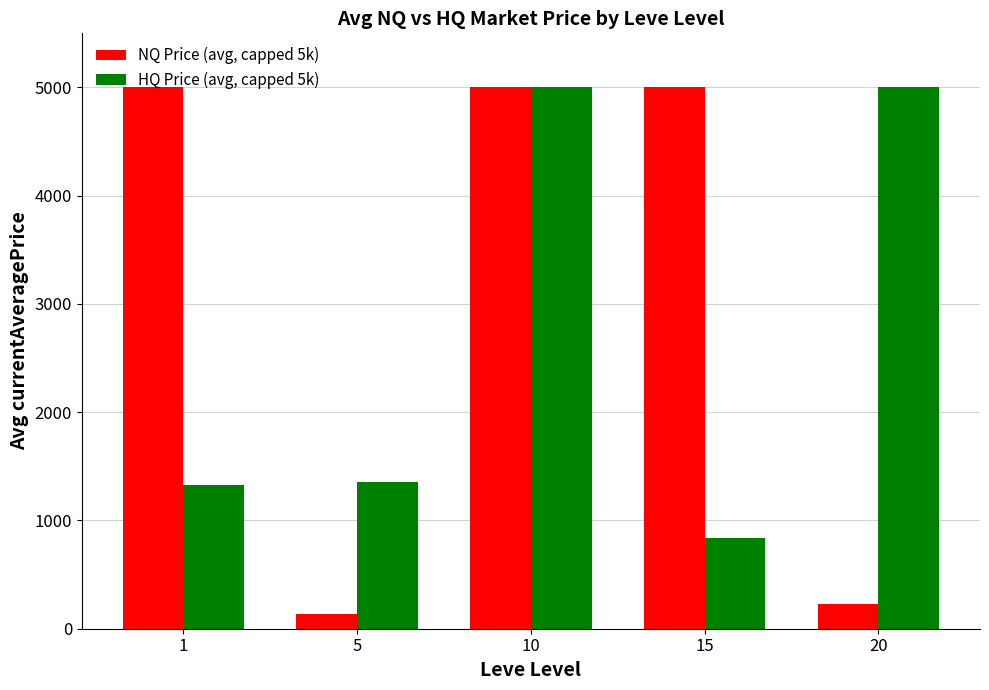

Reading left to right, transcribe all the data shown in this chart.

NQ Price (avg, capped 5k): 5000.0	137.6	5000.0	5000.0	225.7
HQ Price (avg, capped 5k): 1328.8	1356.6	5000.0	837.5	5000.0